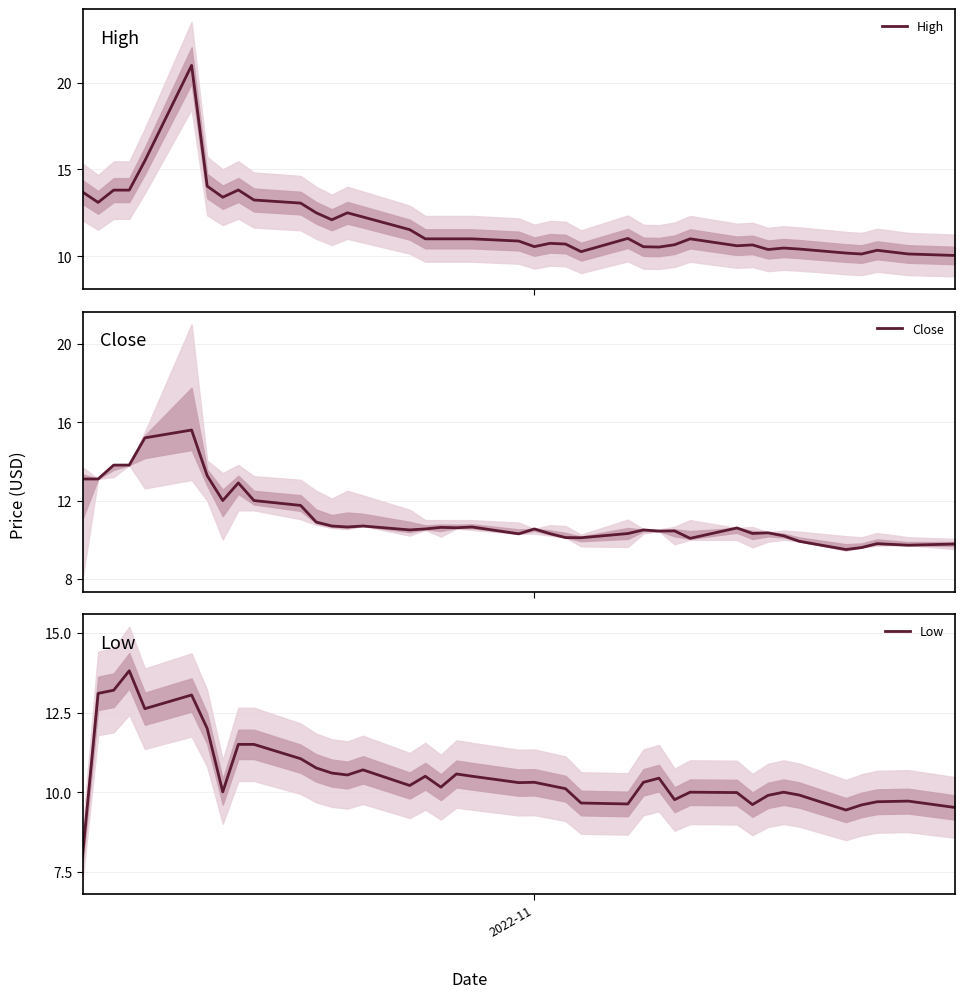

True or false: High has more than 0 points higher than both neighbors.

True